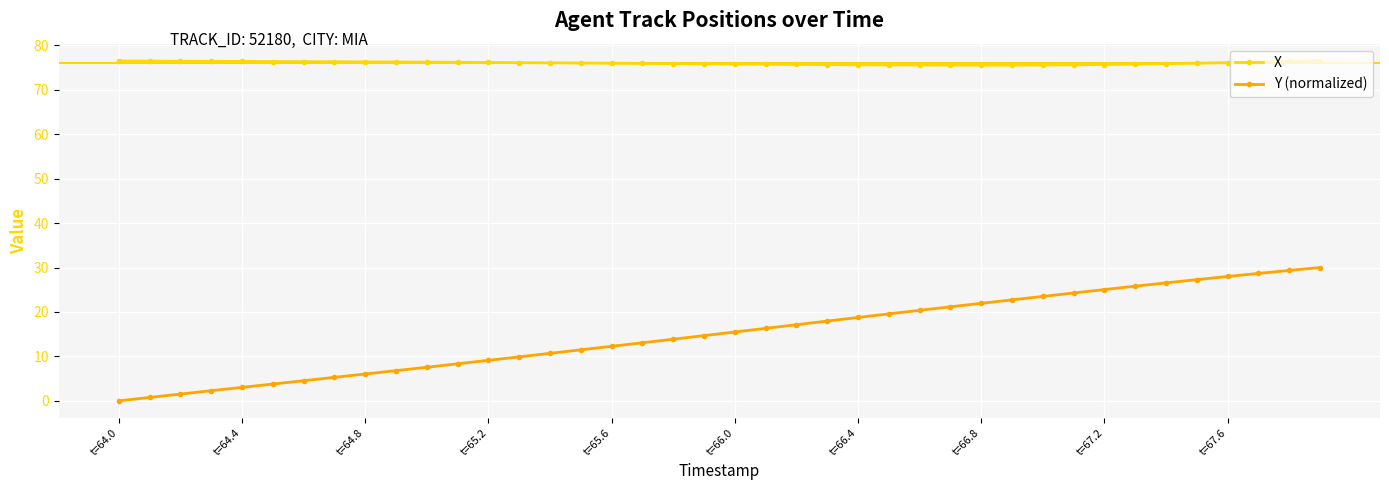

What are all the series names shown in the legend?

X, Y (normalized)